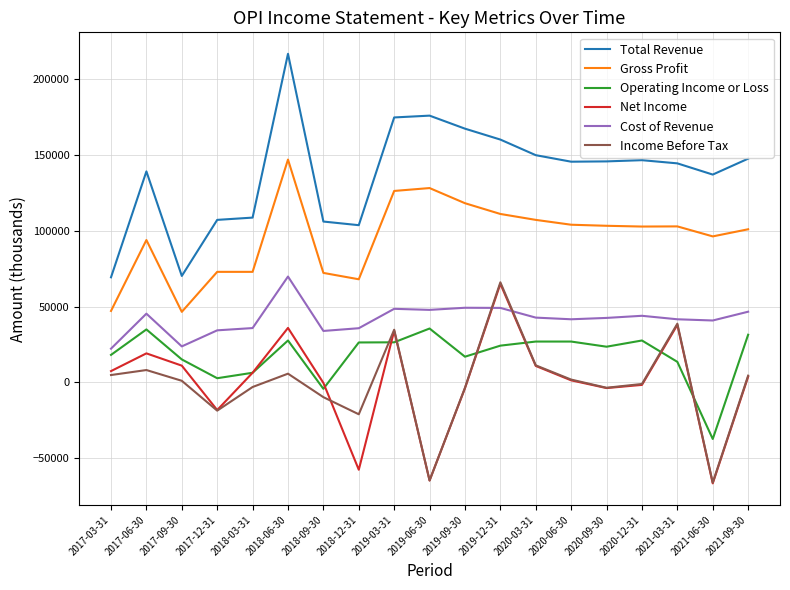

Which label corresponds to the largest value in the chart?

2018-06-30